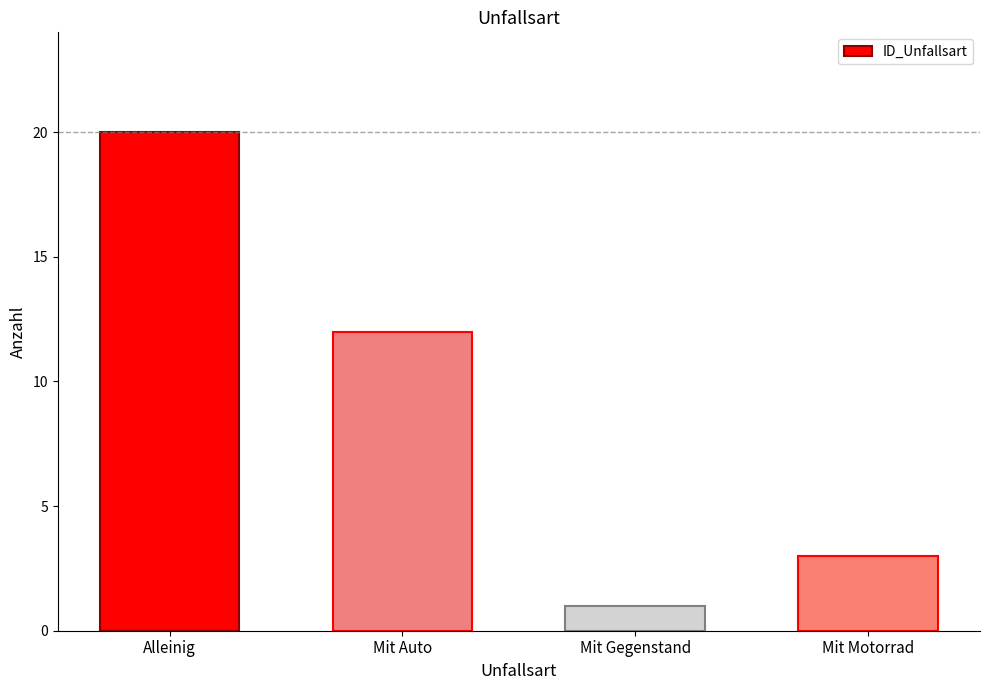

Between Mit Gegenstand and Alleinig, which is larger?

Alleinig